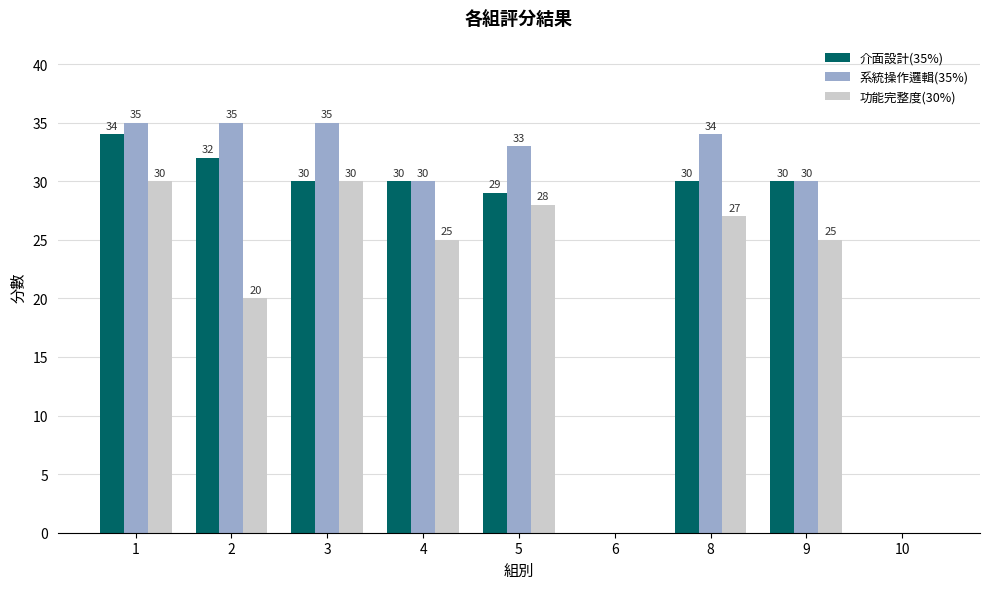

How many categories are shown in the chart?

9